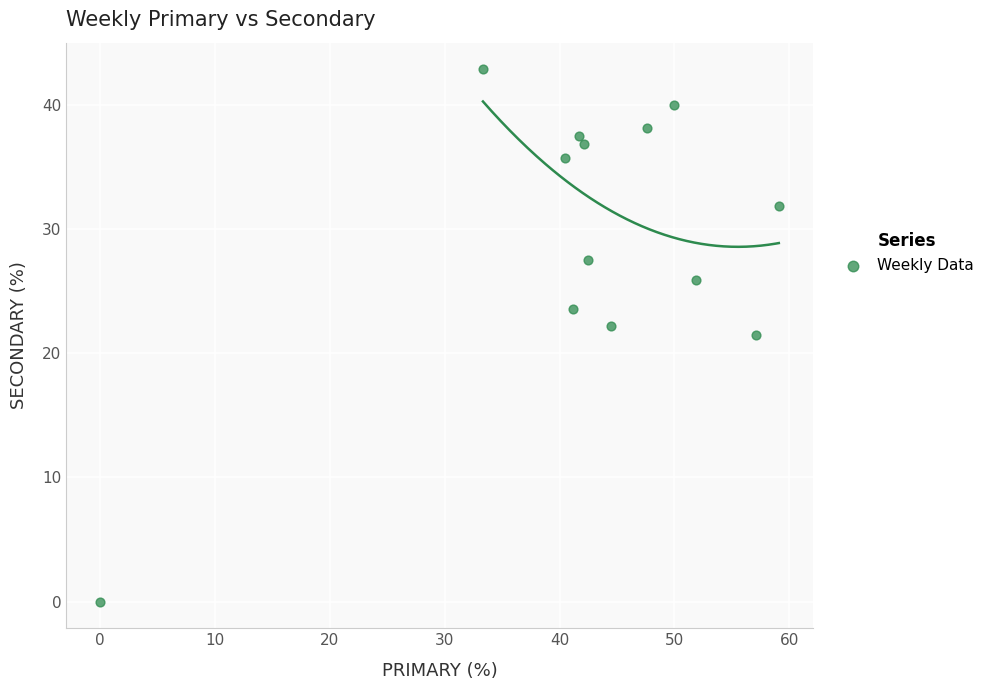

What is the range of Y values (max minus min)?

42.9